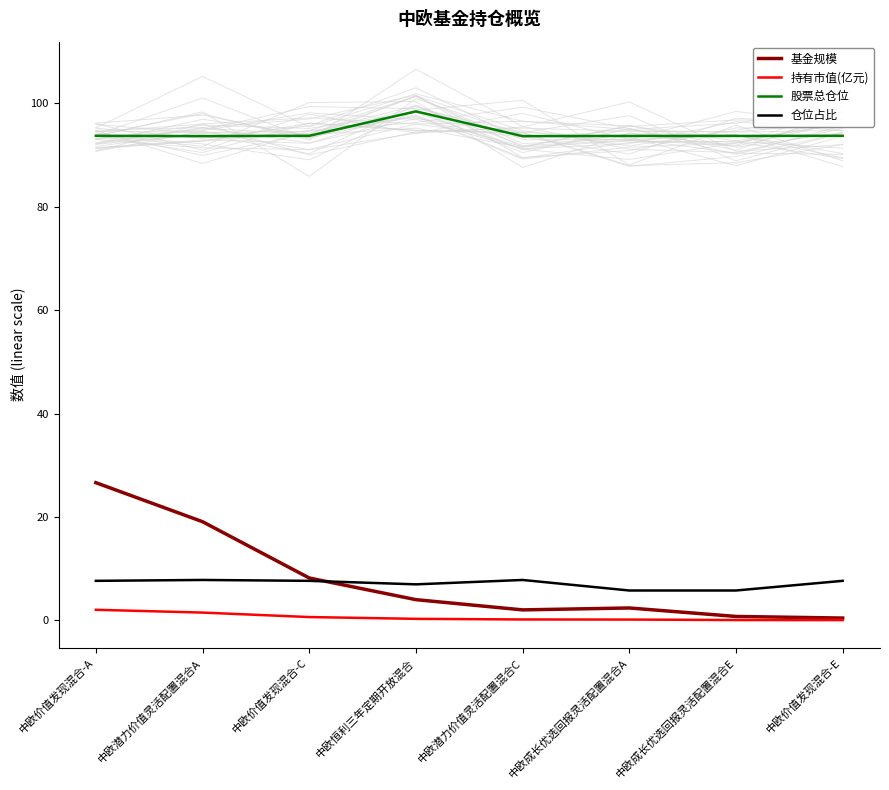

List the series in order of their peak value, highest first.

股票总仓位, 基金规模, 仓位占比, 持有市值(亿元)